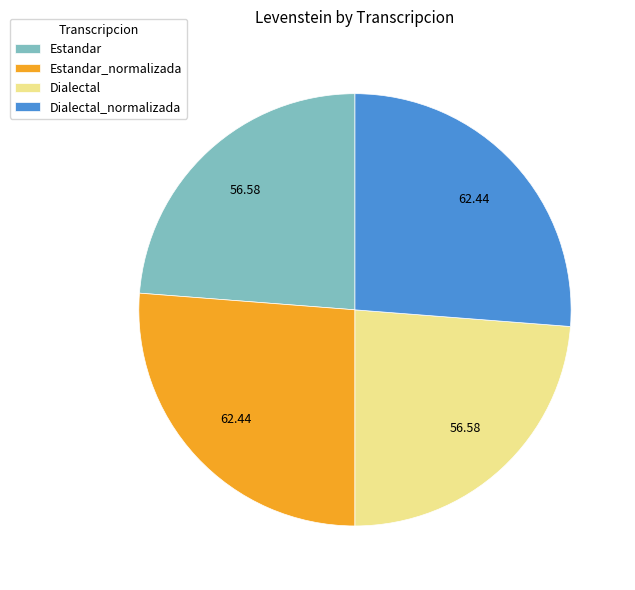

Does any single category account for the majority?

No